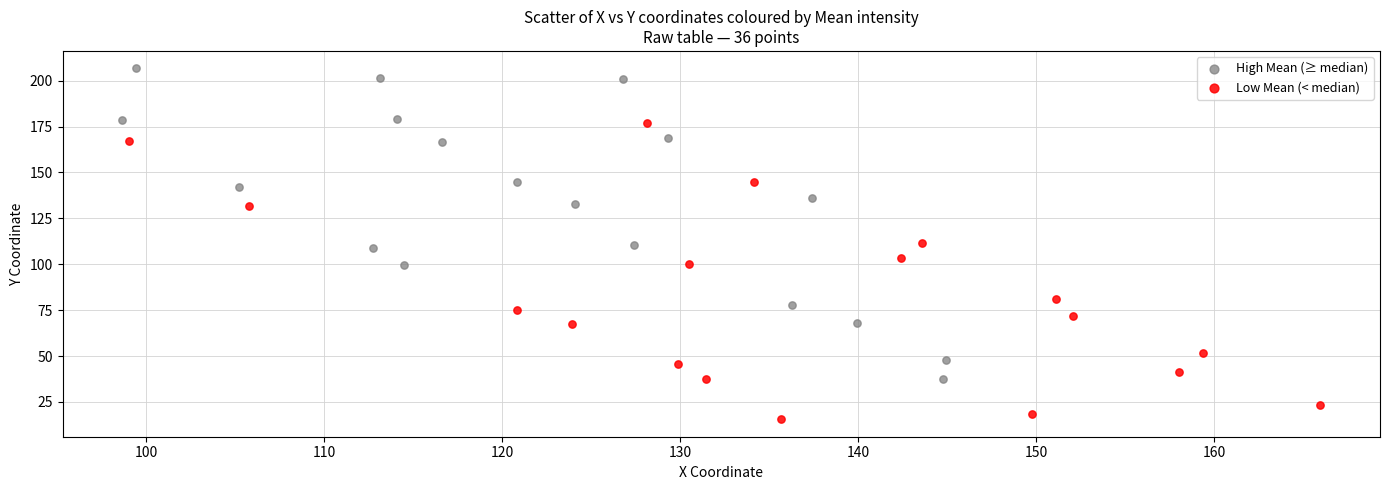

Which series contains the lowest Y value?

Low Mean (< median)